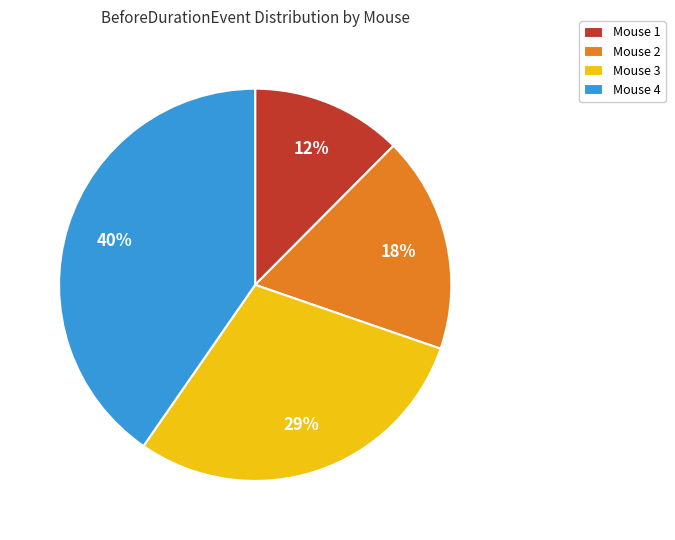

Does any single category account for the majority?

No